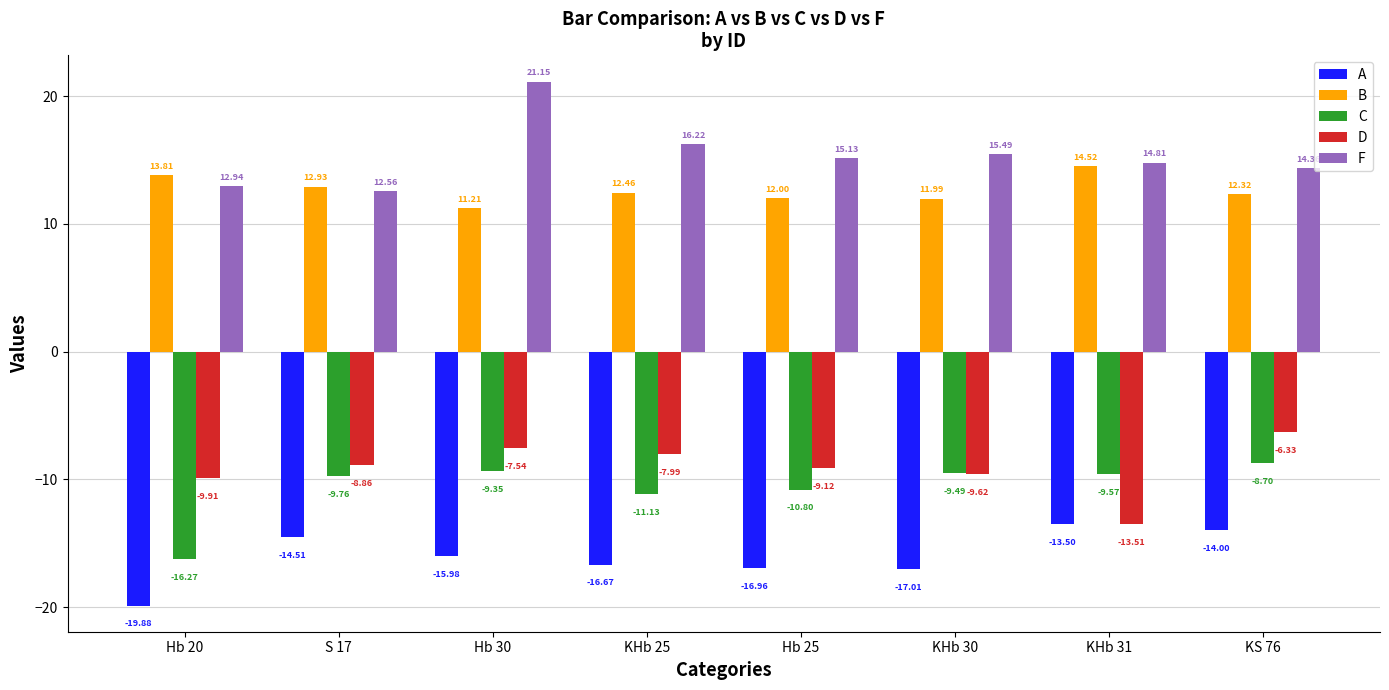

What is the sum of the C values at S 17 and Hb 20?

-26.0